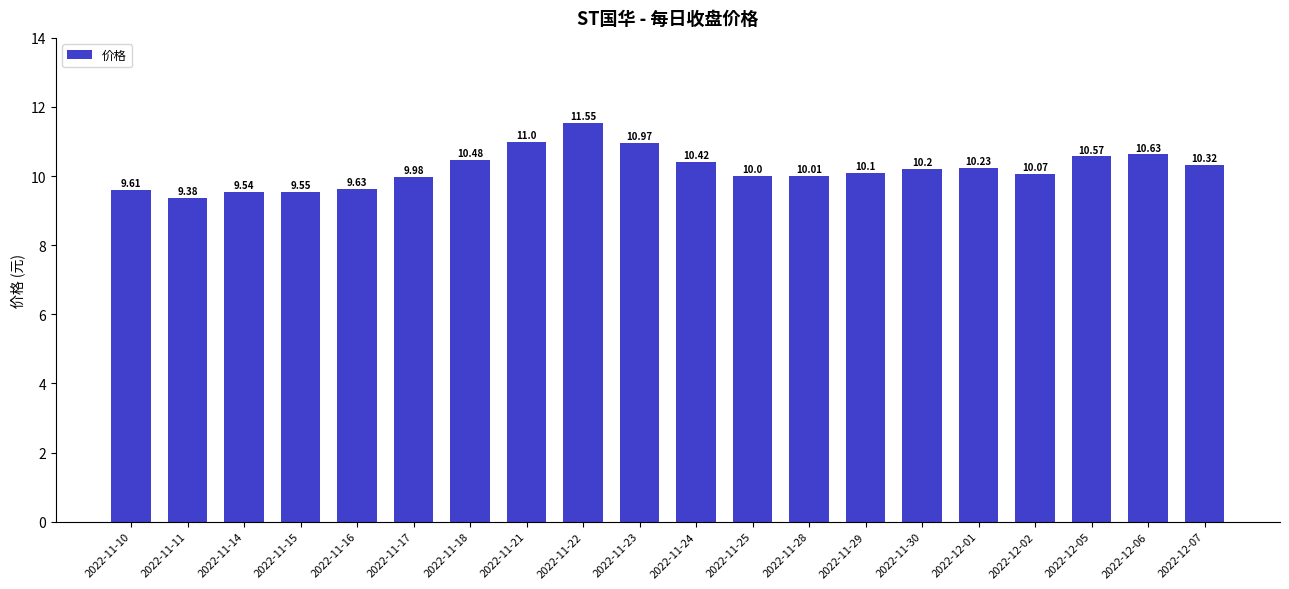

How many values are below 10?

6